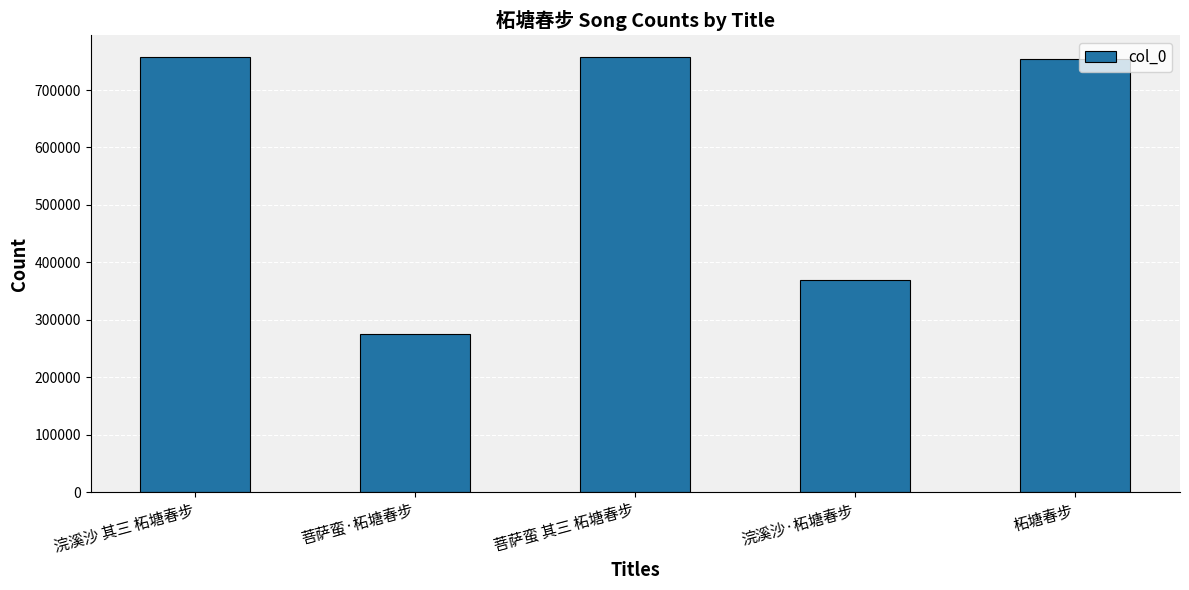

Where is the data nearest to the value 516644?

浣溪沙·柘塘春步